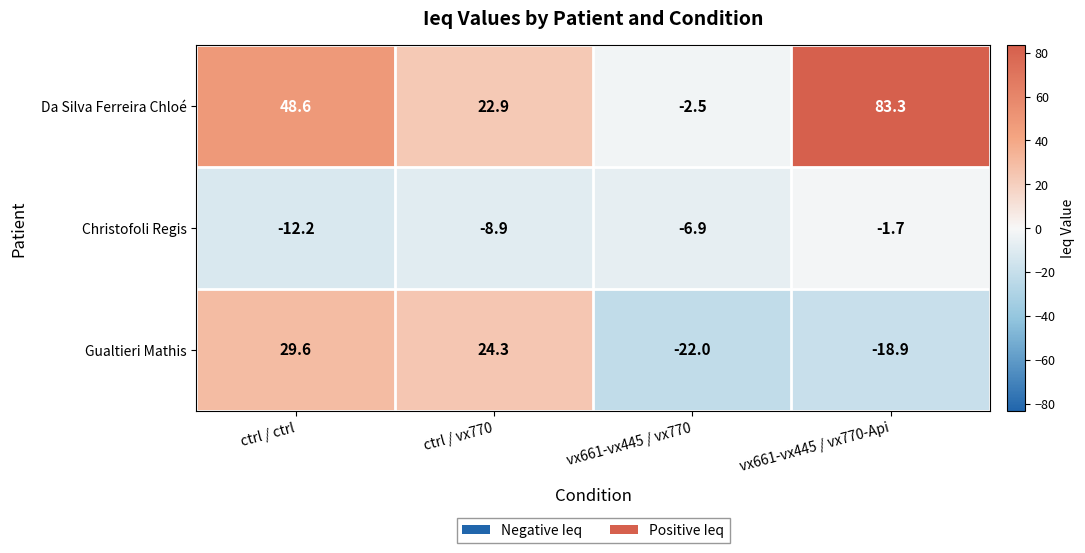

List the labels in order of Christofoli Regis value, smallest first.

ctrl / ctrl, ctrl / vx770, vx661-vx445 / vx770, vx661-vx445 / vx770-Api